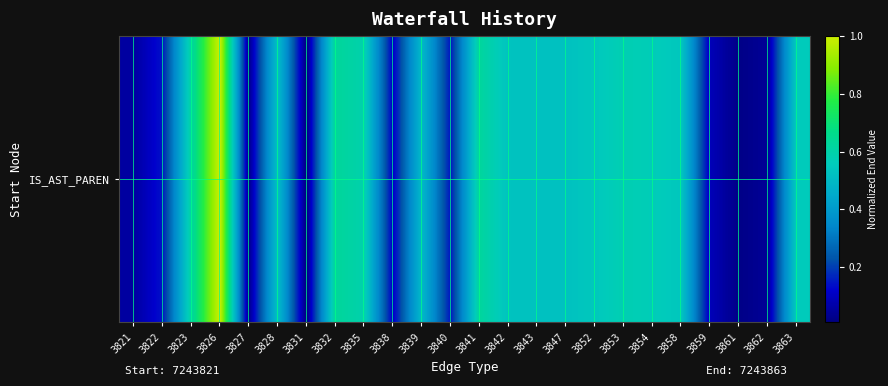

Reading left to right, extract all data points from this chart.

3821=0.1	3822=0.1	3823=0.6	3826=1.0	3827=0.0	3828=0.5	3831=0.0	3832=0.6	3835=0.6	3838=0.1	3839=0.5	3840=0.1	3841=0.6	3842=0.5	3843=0.5	3847=0.5	3852=0.5	3853=0.6	3854=0.6	3858=0.5	3859=0.1	3861=0.0	3862=0.0	3863=0.6